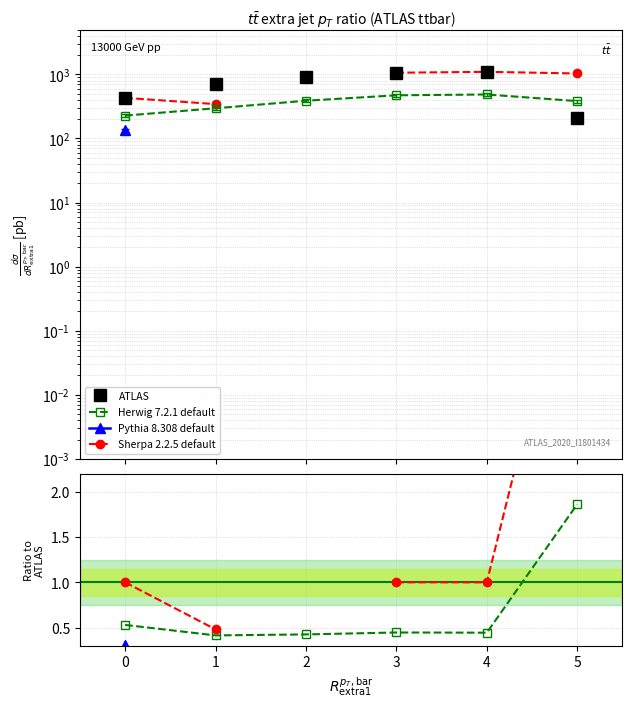

Which series has the largest total across all categories?

ATLAS